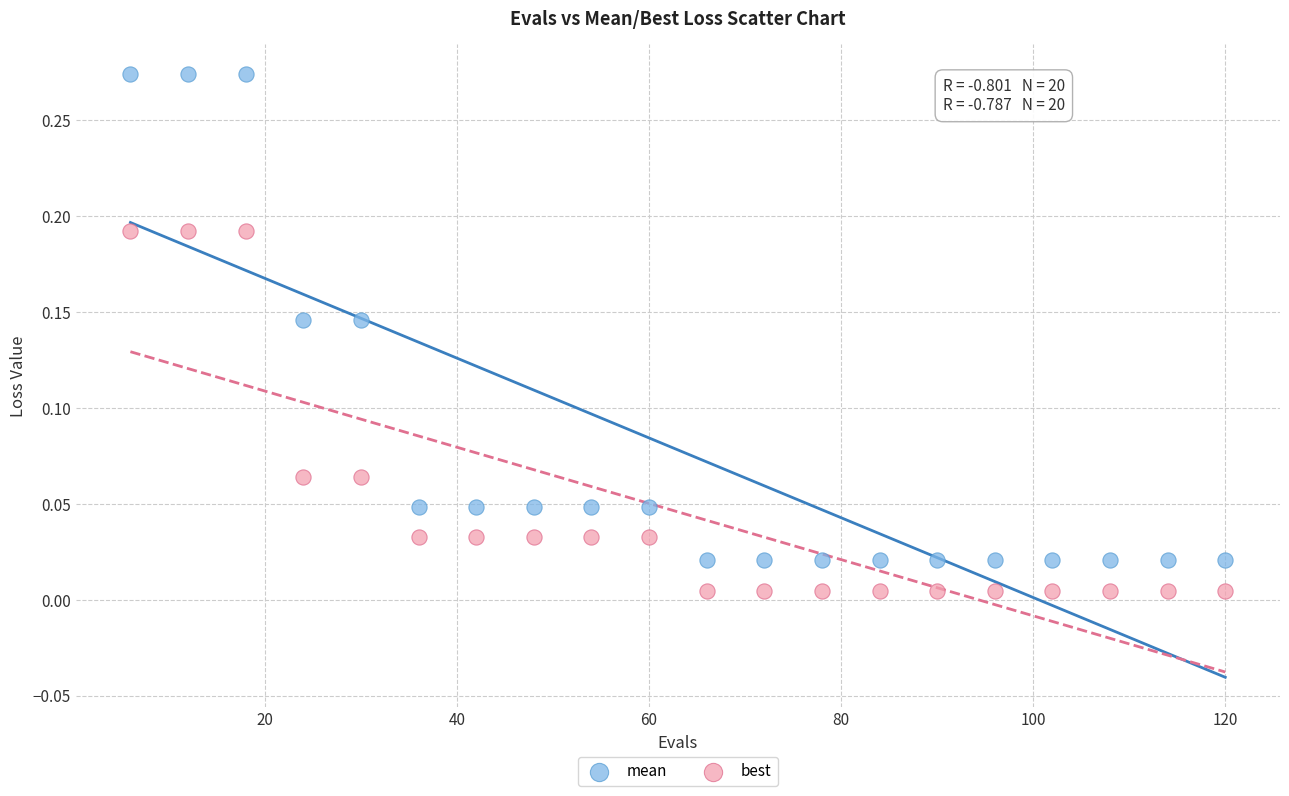

Across all data points, what is the range of X values (max minus min)?

114.0